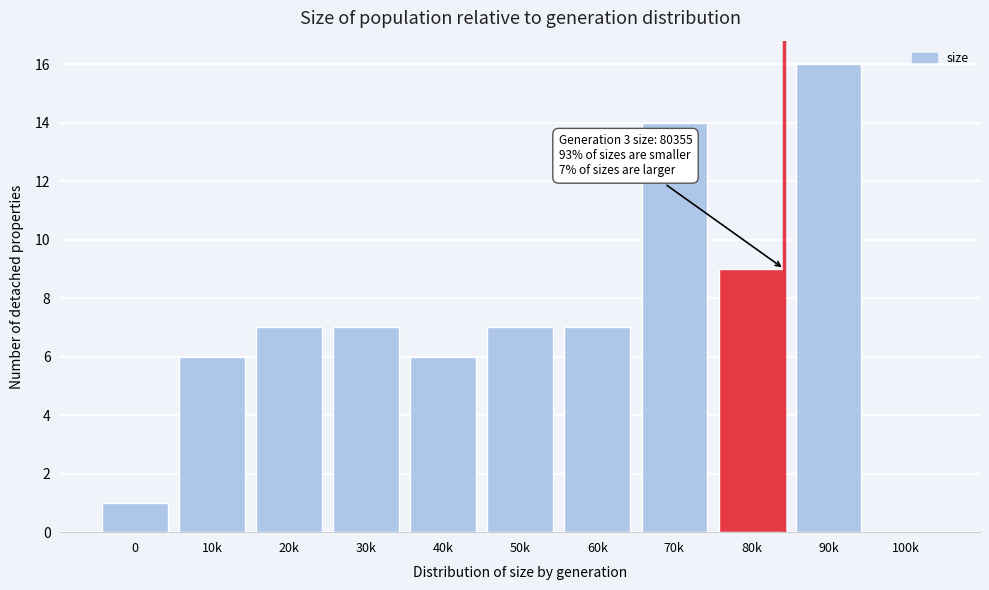

Reading right to left, what are all the values shown in this chart?

100k=0	90k=16	80k=9	70k=14	60k=7	50k=7	40k=6	30k=7	20k=7	10k=6	0=1